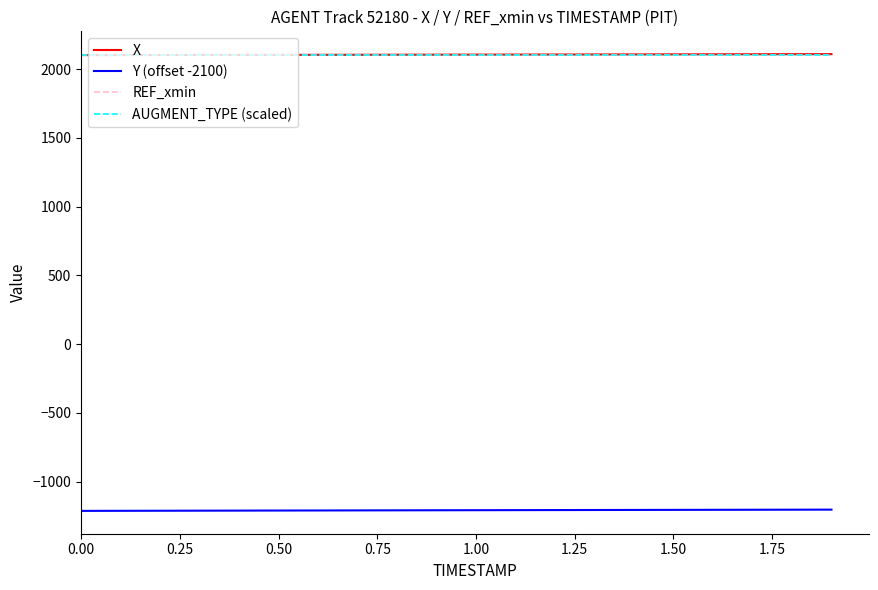

True or false: X and REF_xmin intersect in this chart.

False